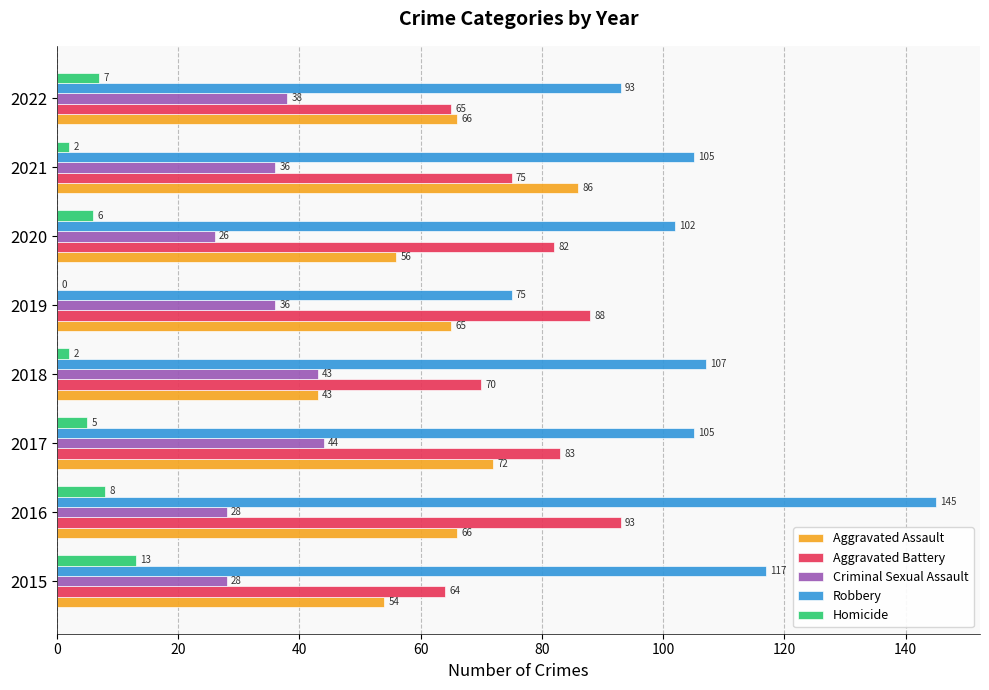

What is the highest value of the Criminal Sexual Assault series?

44